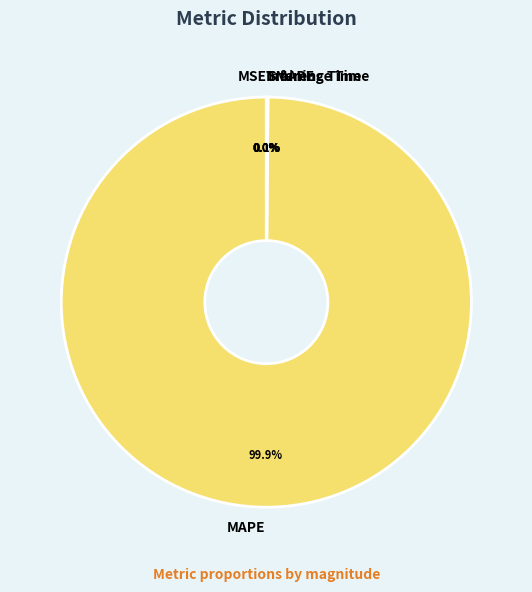

What percentage is NOT represented by SMAPE?

99.9%